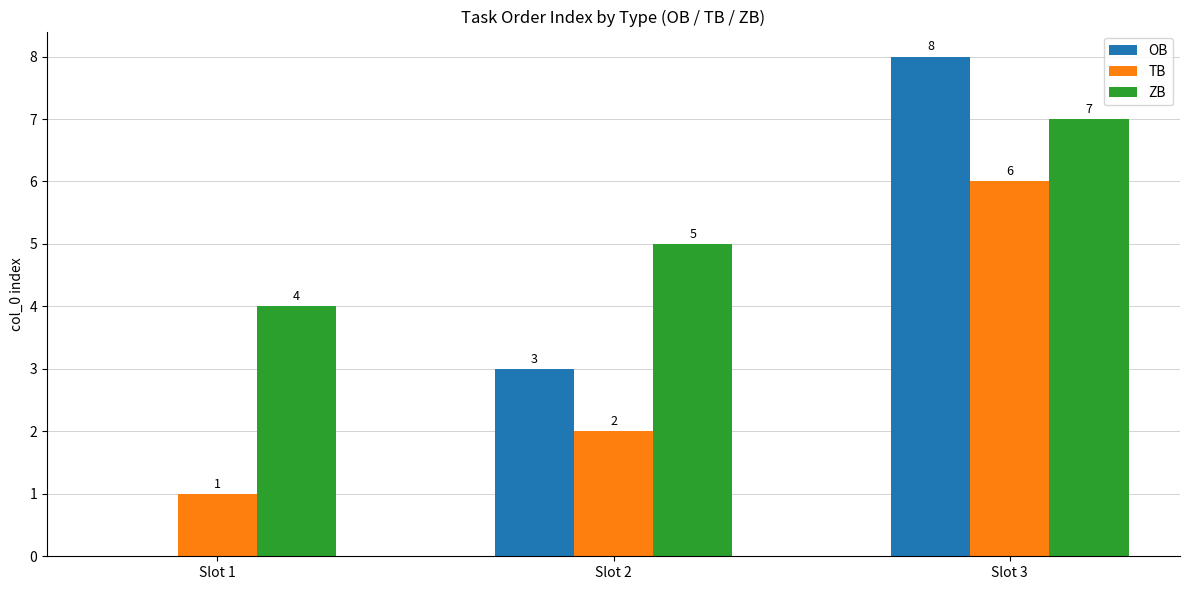

Count the number of data series in this chart.

3